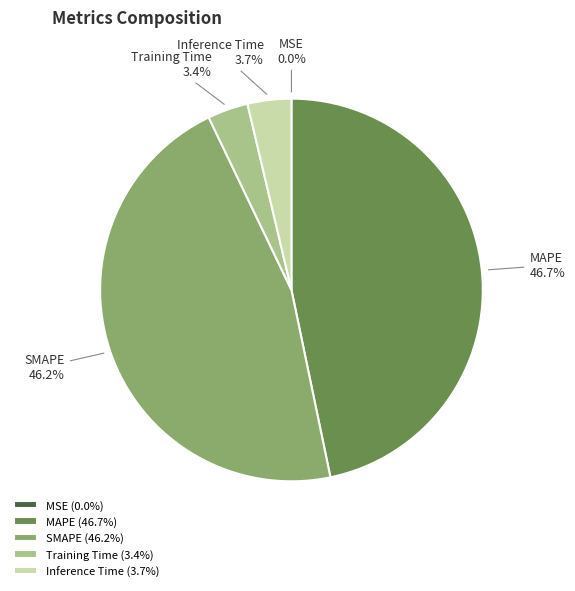

What is the total percentage of Inference Time and Training Time?

7.1%